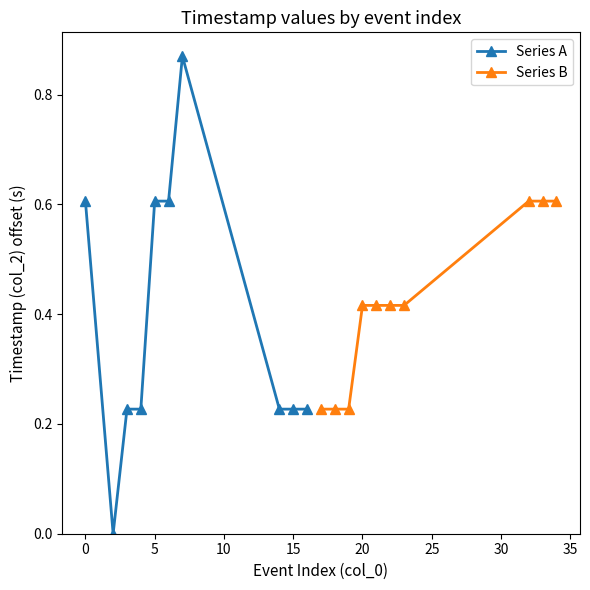

What is the total value across all series at 30?

0.8